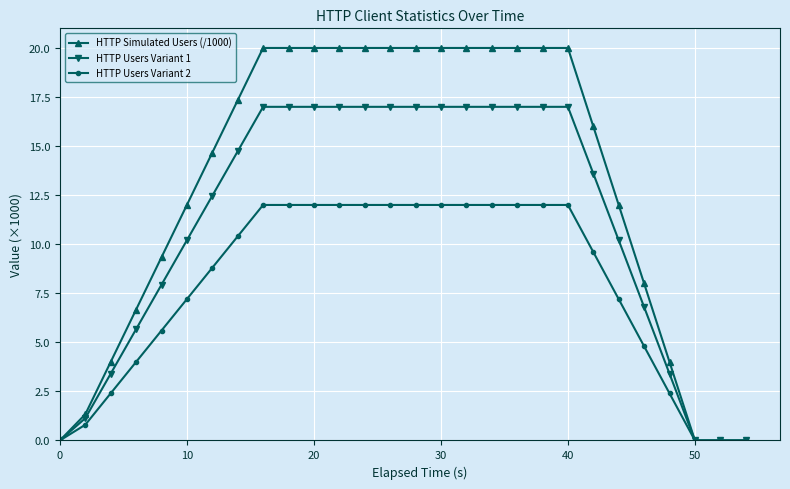

How many categories are shown in the chart?

28